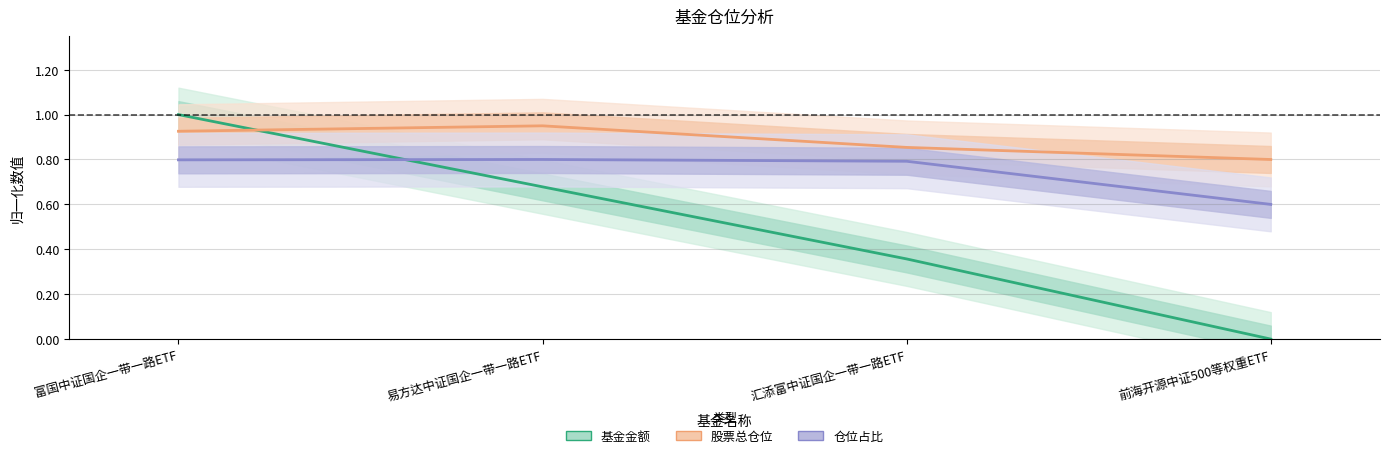

Which series has the widest spread of values?

基金金额